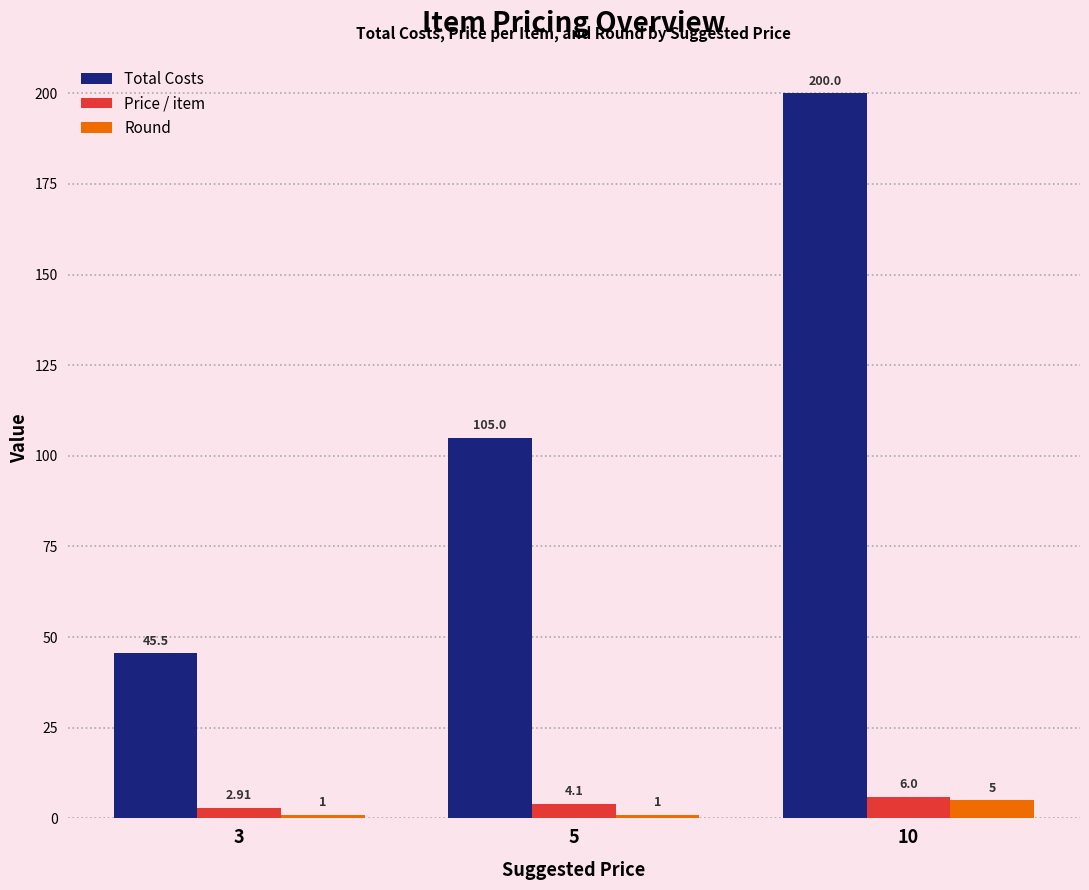

What is the difference between the highest and lowest values at 5?

104.0